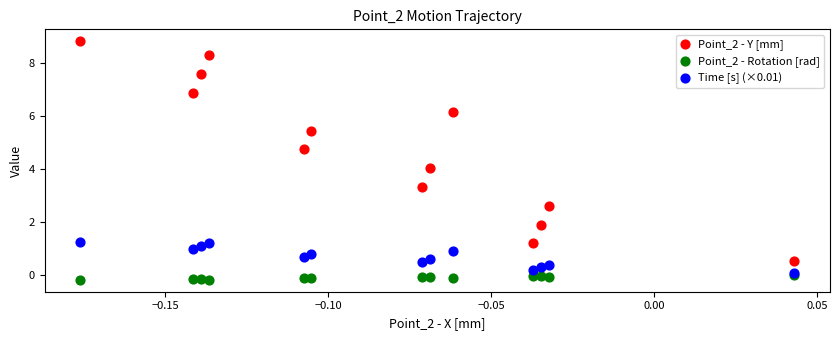

Which series has the widest spread of Y values?

Point_2 - Y [mm]